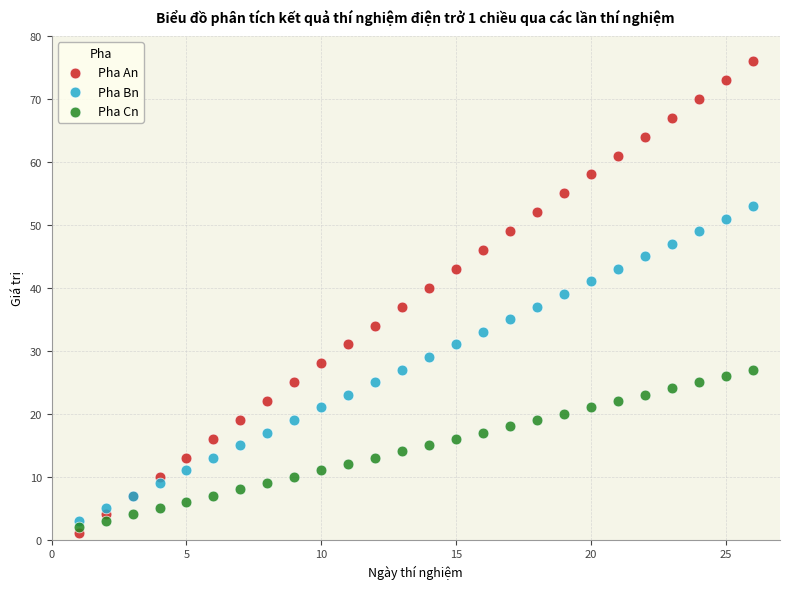

Which series reaches the minimum Y coordinate?

Pha An